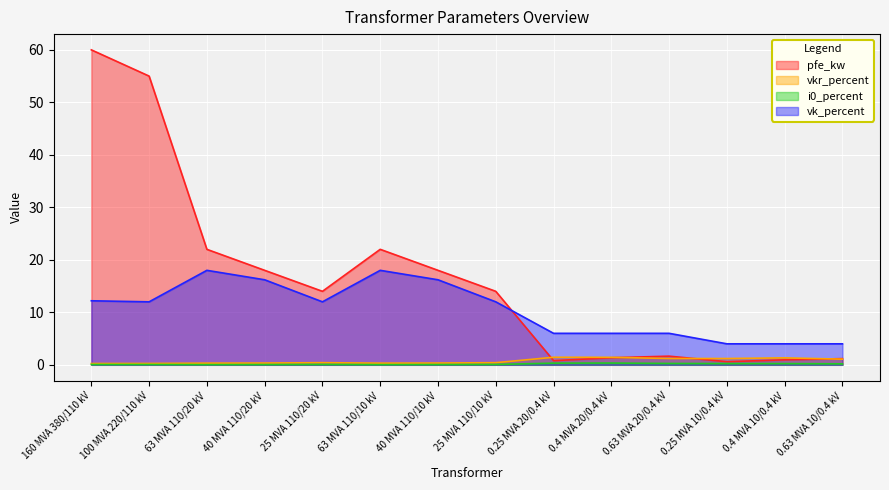

At which category is the sum across all series the highest?

160 MVA 380/110 kV